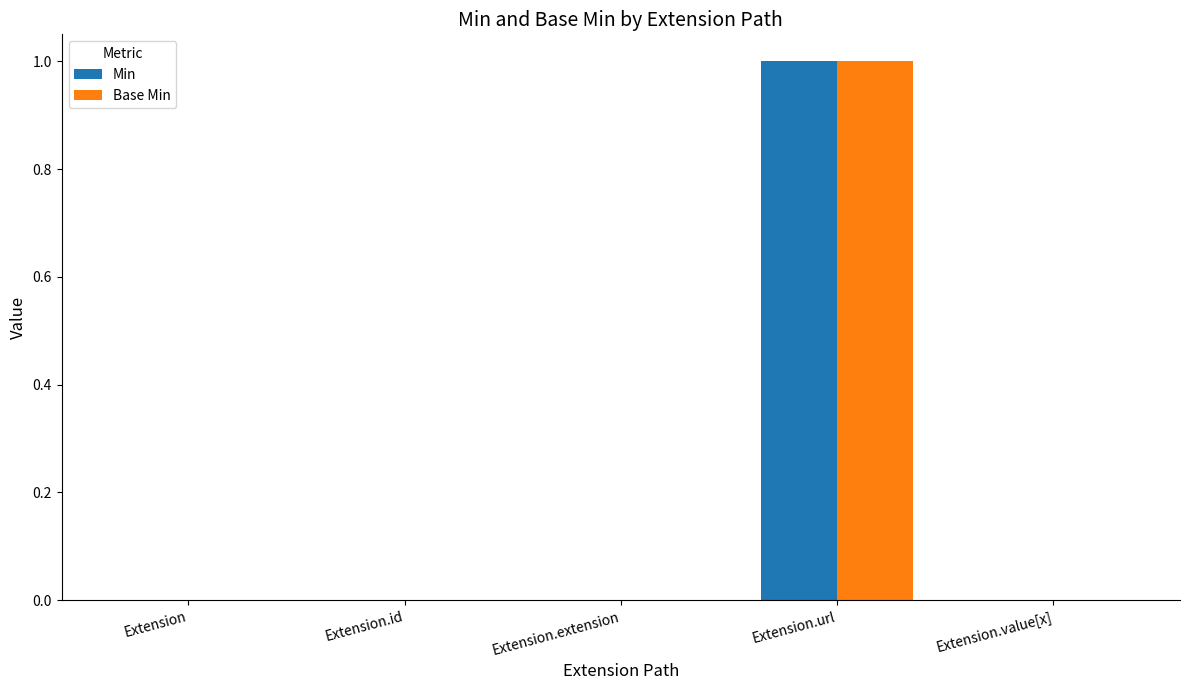

Which category has the highest value across all series?

Extension.url